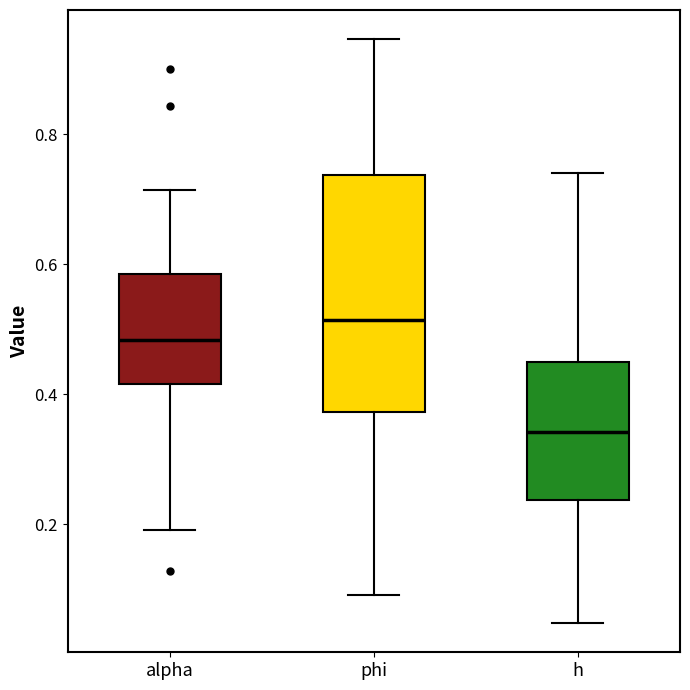

Which box is the tallest, from its lower edge to its upper edge?

phi